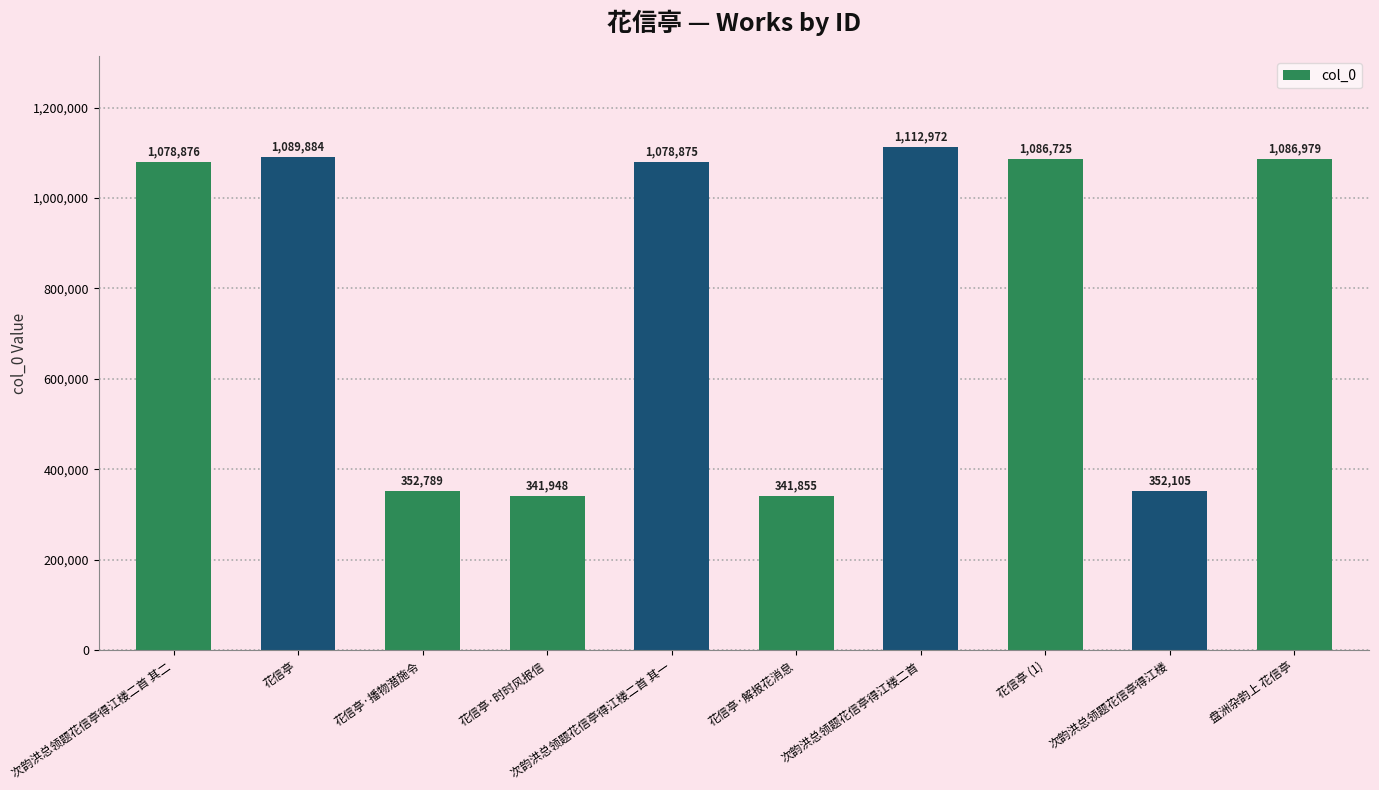

Does the chart contain any negative values?

No